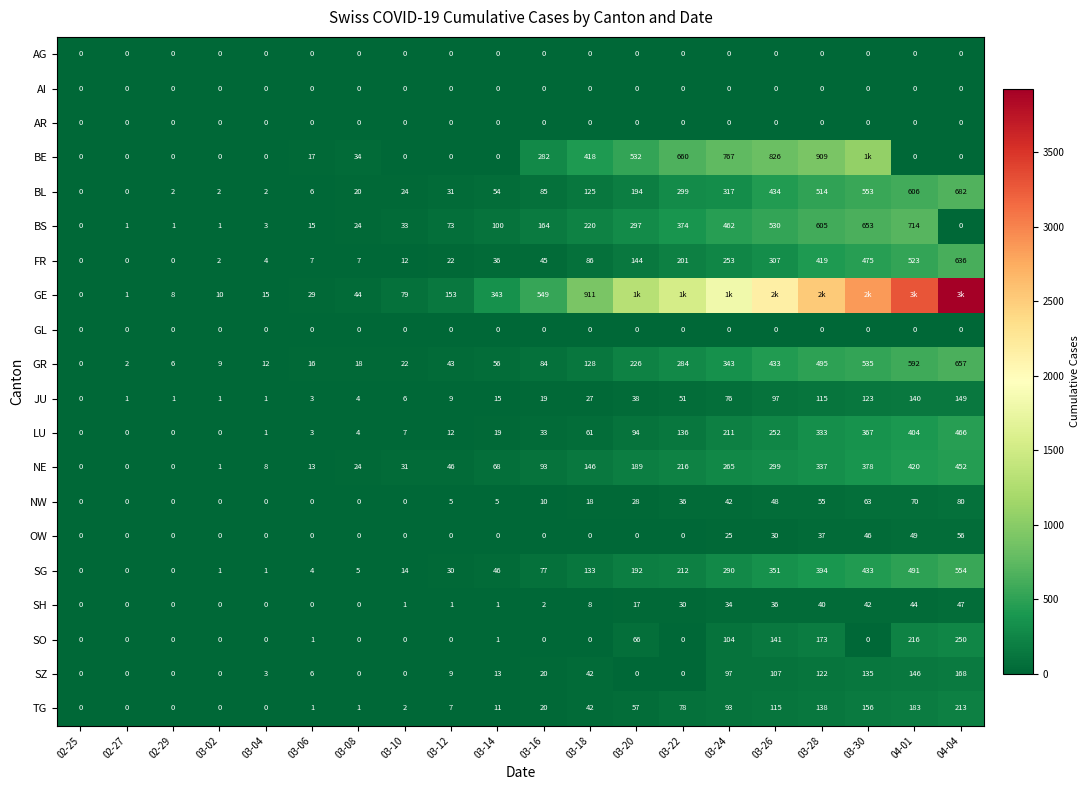

The AR series shows 0 at 03-08. True or false?

True